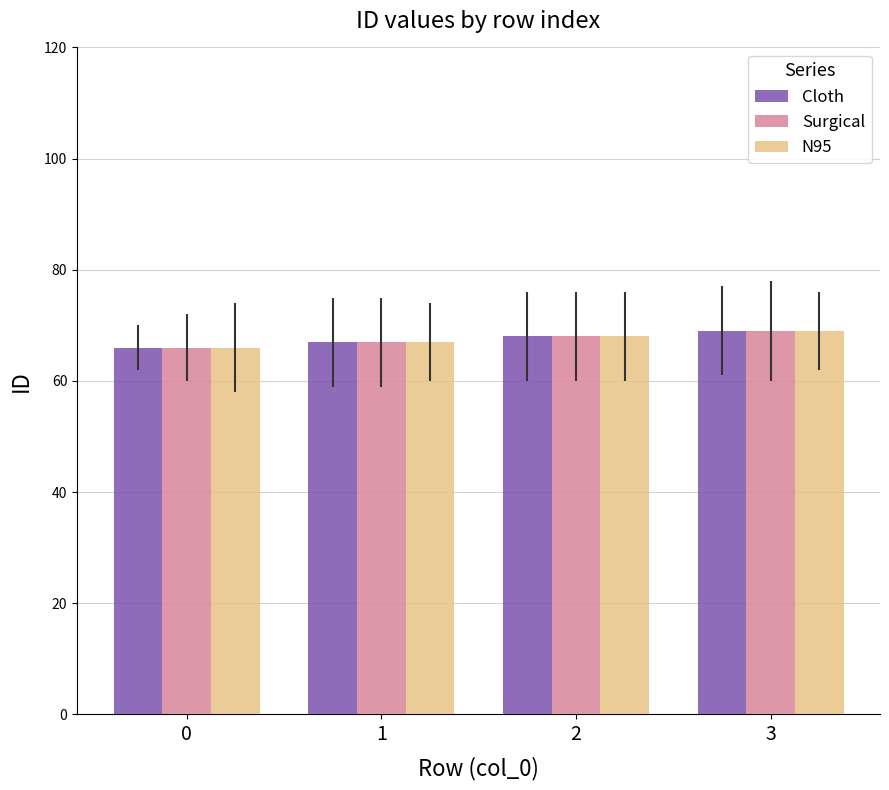

Are the bars grouped side by side (vs. stacked)?

Yes